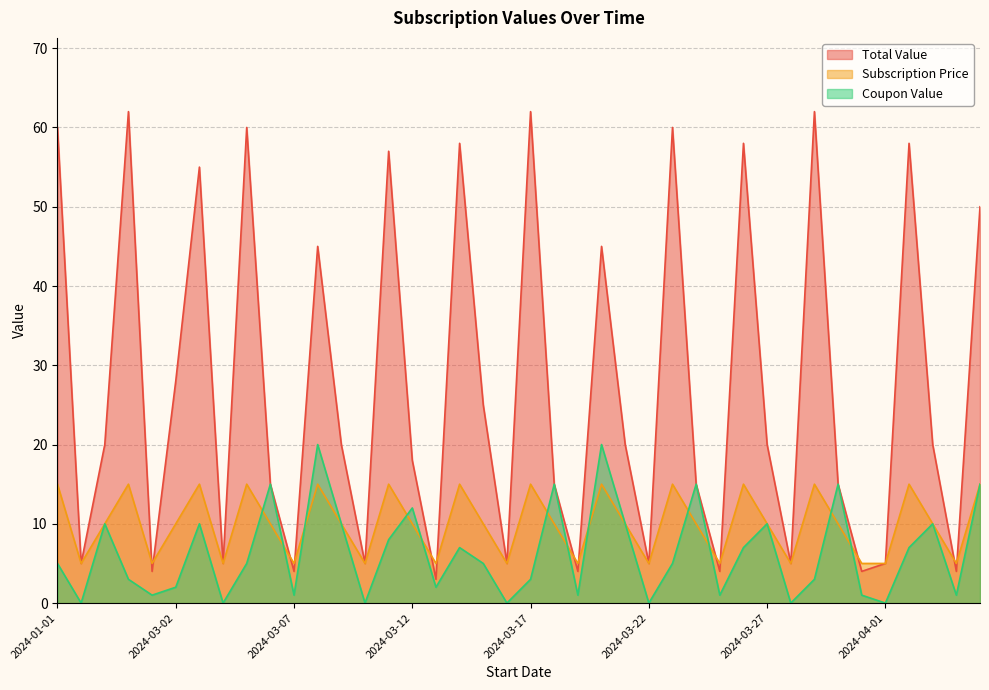

Rank the categories by Coupon Value value from highest to lowest.

2024-03-08, 2024-03-20, 2024-03-06, 2024-03-18, 2024-03-24, 2024-03-30, 2024-04-05, 2024-03-12, 2024-02-10, 2024-03-03, 2024-03-09, 2024-03-21, 2024-03-27, 2024-04-03, 2024-03-11, 2024-03-14, 2024-03-26, 2024-04-02, 2024-01-01, 2024-03-05, 2024-03-15, 2024-03-23, 2024-02-20, 2024-03-17, 2024-03-29, 2024-03-02, 2024-03-13, 2024-03-05, 2024-03-07, 2024-03-19, 2024-03-25, 2024-03-31, 2024-04-04, 2024-01-15, 2024-03-04, 2024-03-10, 2024-03-16, 2024-03-22, 2024-03-28, 2024-04-01